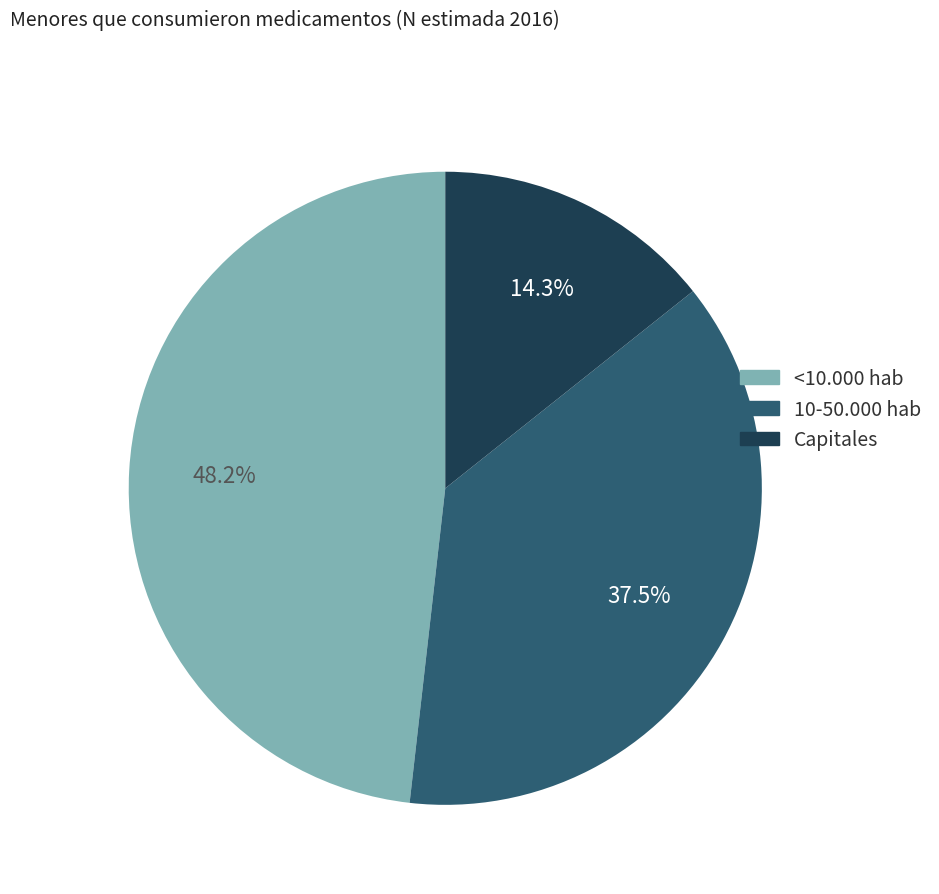

Which category has the biggest portion of the pie?

<10.000 hab